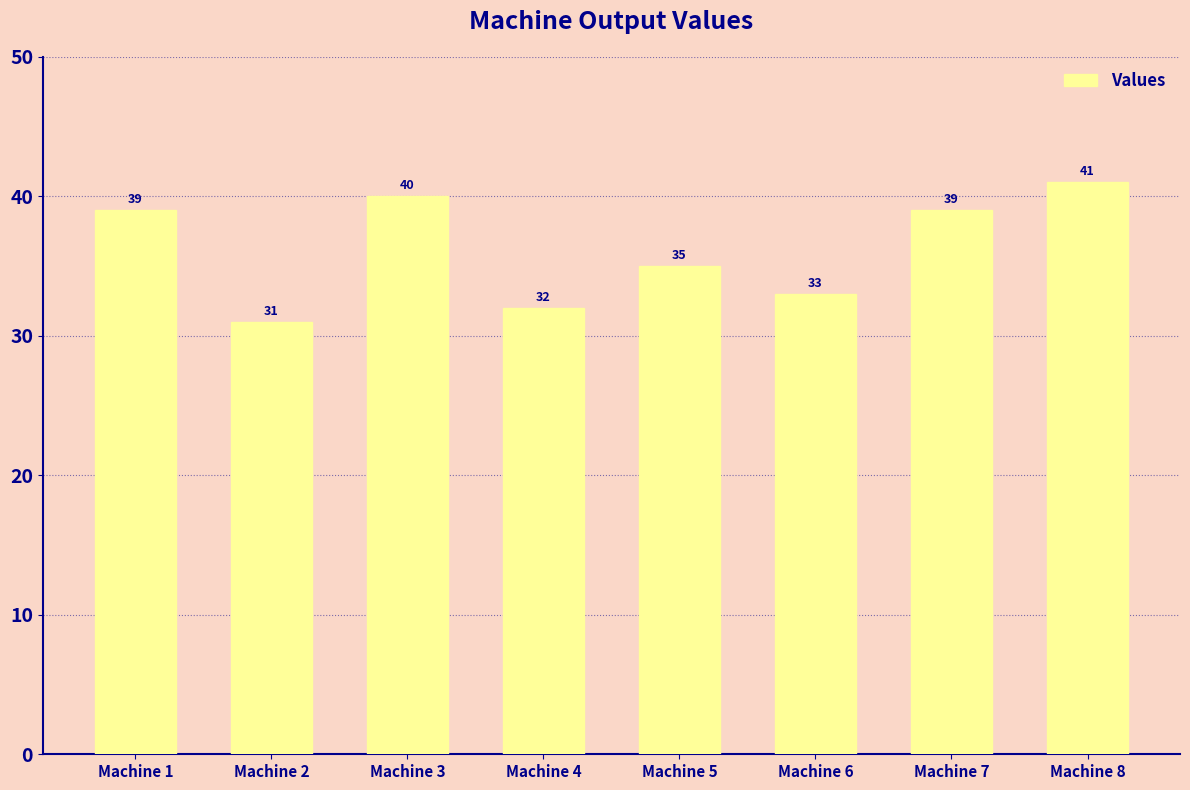

What is the value of the 7th bar from the left?

39